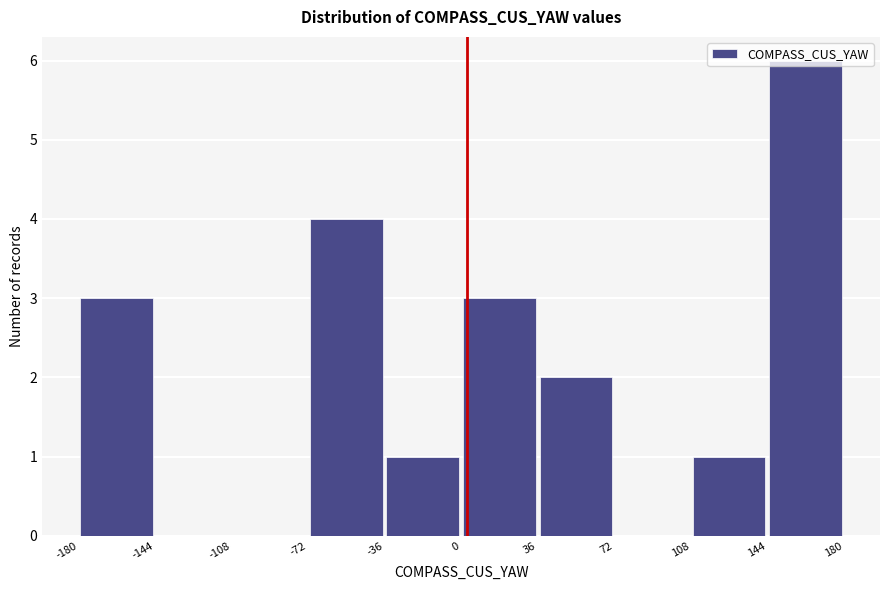

Reading left to right, transcribe this chart: for each bar, give the range it covers on the x-axis and its height. The values are not printed on the chart, so give them approximately, as read against the axis.

-180 to -144: 3
-144 to -108: 0
-108 to -72: 0
-72 to -36: 4
-36 to 0: 1
0 to 36: 3
36 to 72: 2
72 to 108: 0
108 to 144: 1
144 to 180: 6